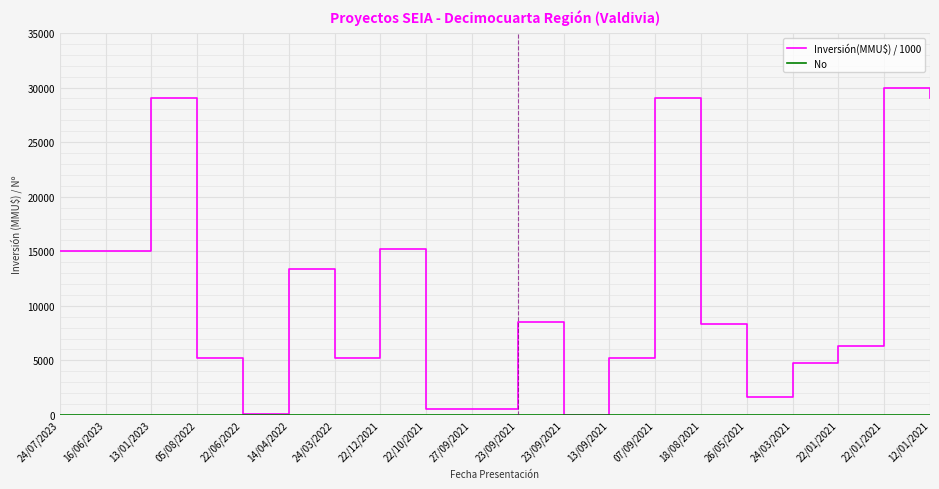

What is the difference between the maximum and second lowest values in the Inversión(MMU$) / 1000 series?

29920